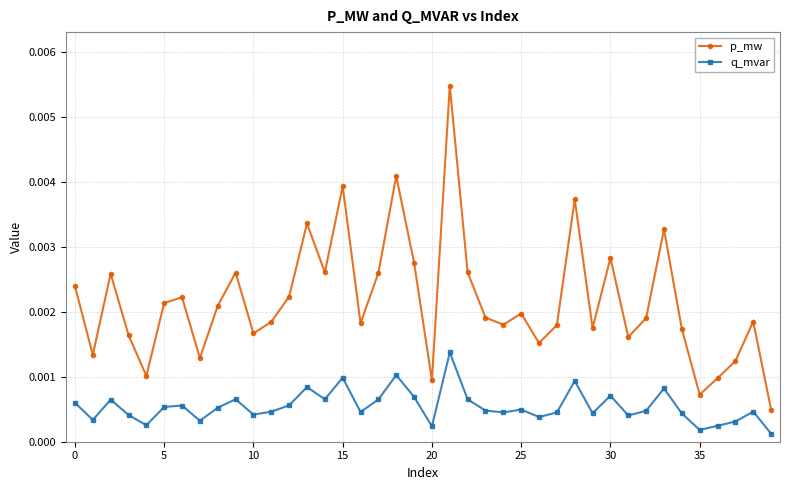

How many lines are shown in the chart?

2